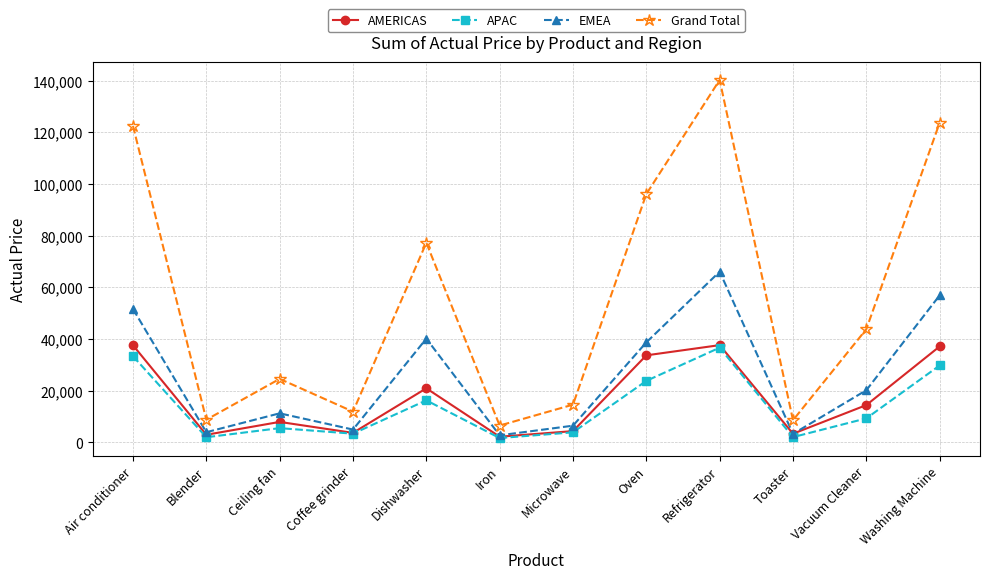

How many interior local peaks does the AMERICAS series have?

3